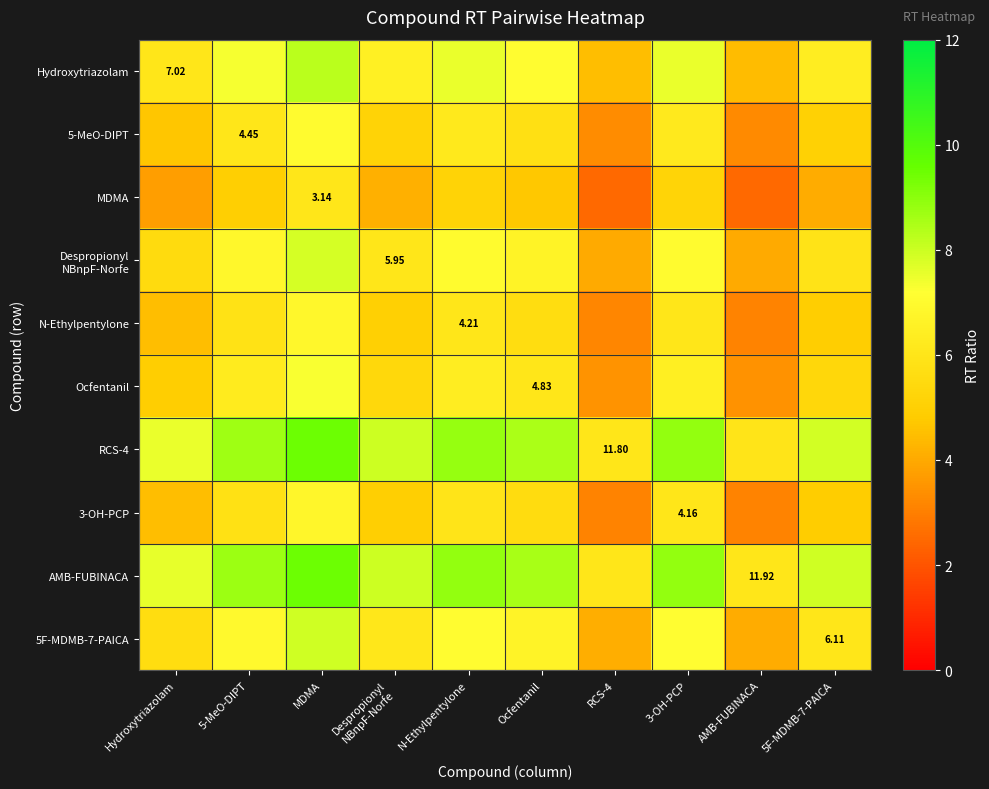

At which category is the sum across all series the highest?

MDMA